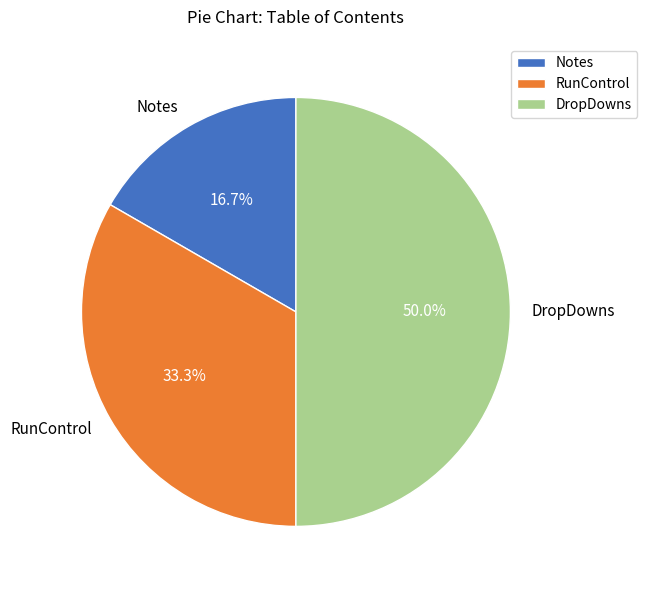

Between RunControl and DropDowns, which is larger?

DropDowns